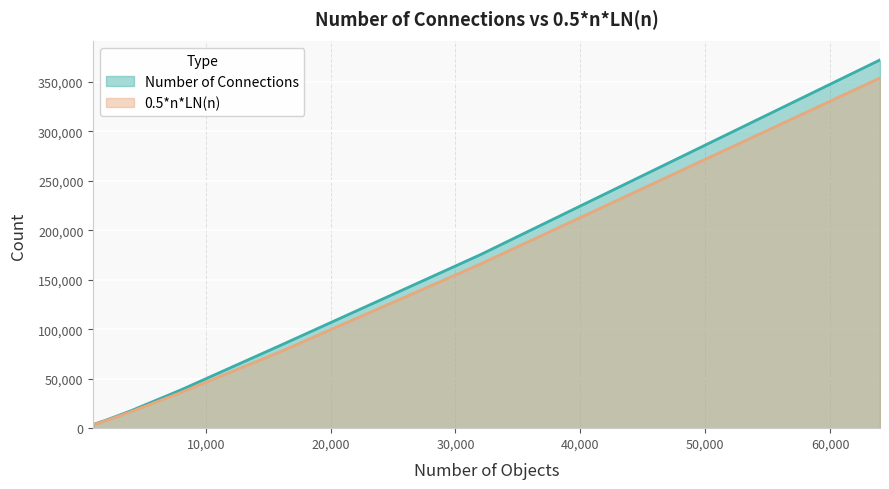

What is the sum of the Number of Connections values at 4000 and 32000?

193004.0